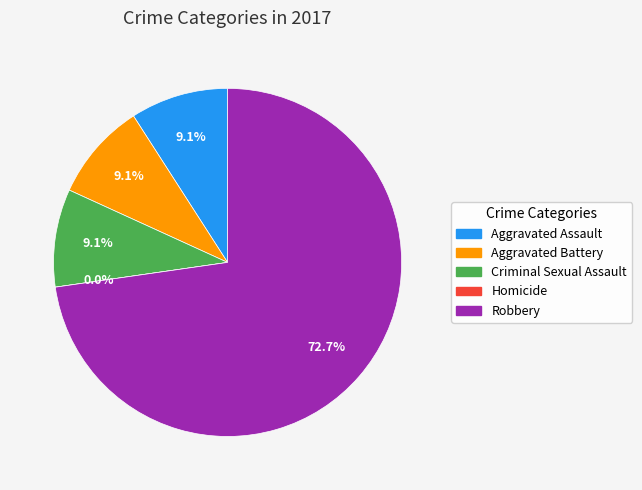

Which category has the smallest portion of the pie?

Homicide